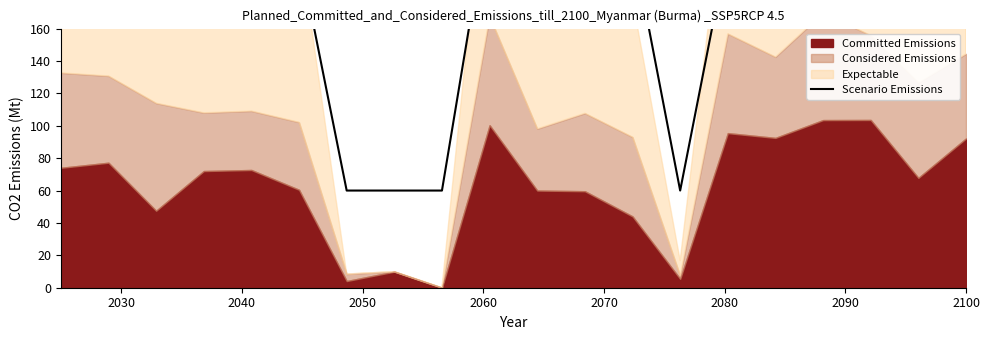

What is the maximum value shown in the chart?

245.8